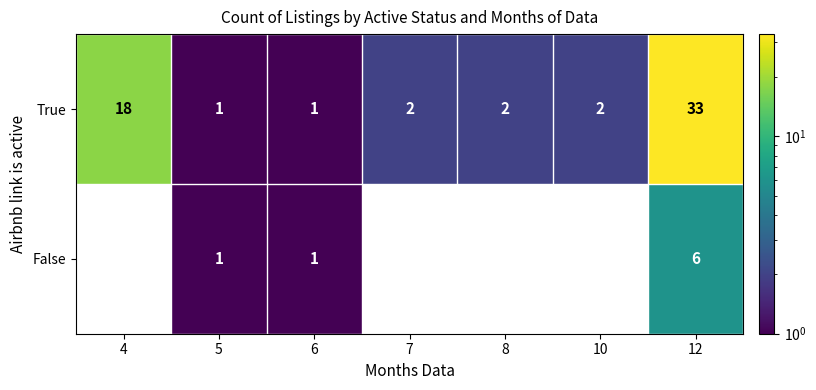

The False series shows 1 at 5. True or false?

True